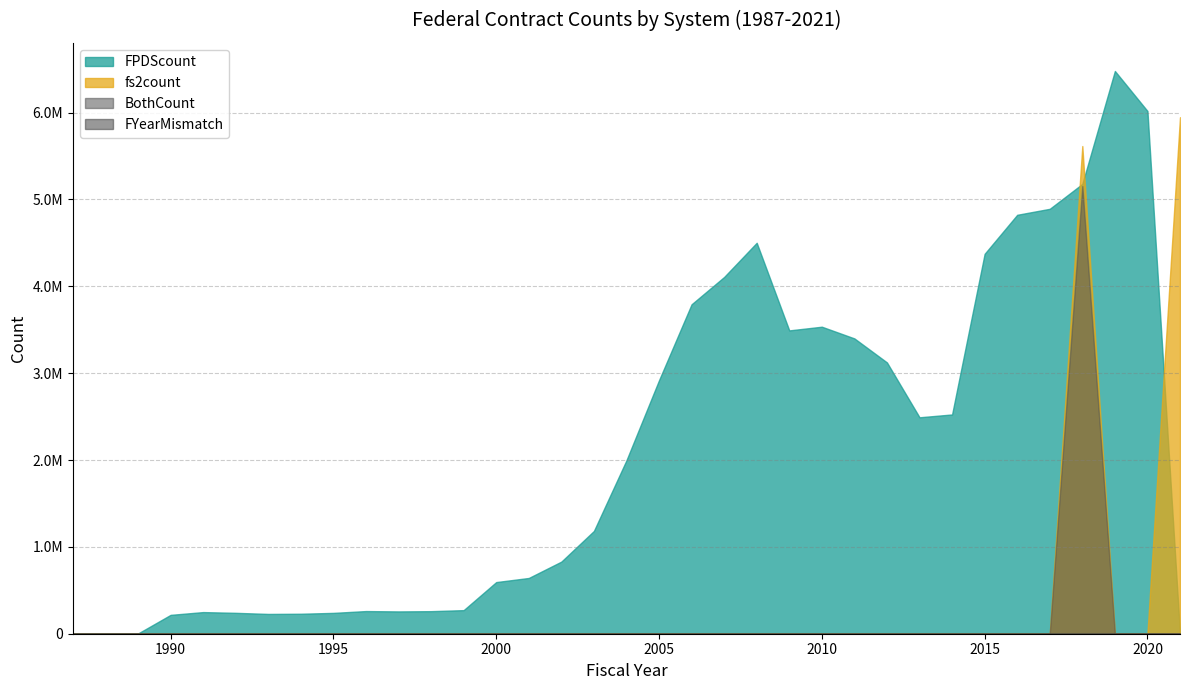

Where is FYearMismatch nearest to the value 103?

2019